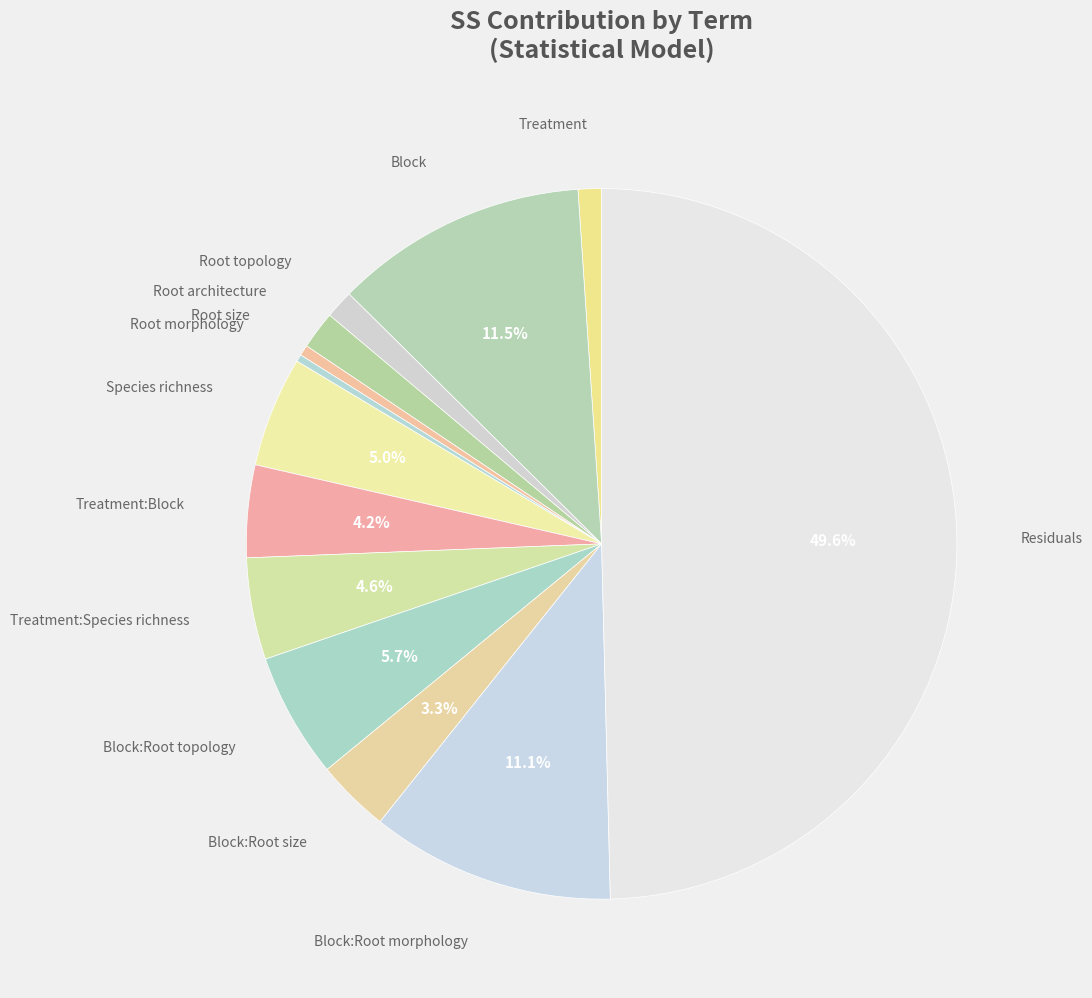

To the nearest percent, what is the combined percentage of Block and Block:Root morphology?

23%